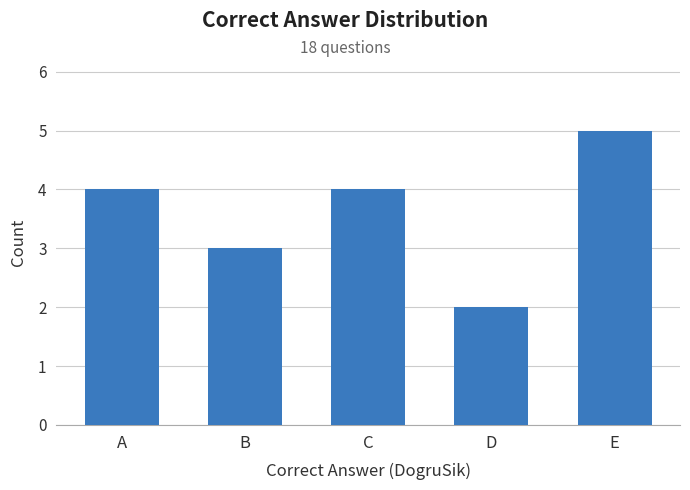

Is it true that the value at B is 3?

True